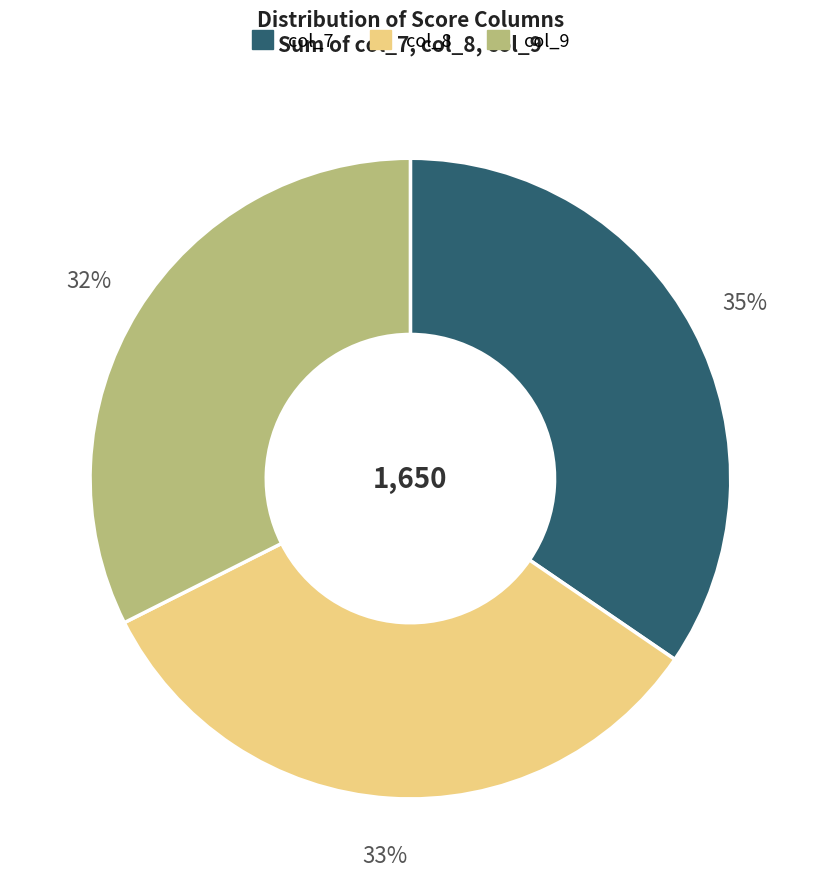

To the nearest percent, what percentage of the pie is col_9?

32%